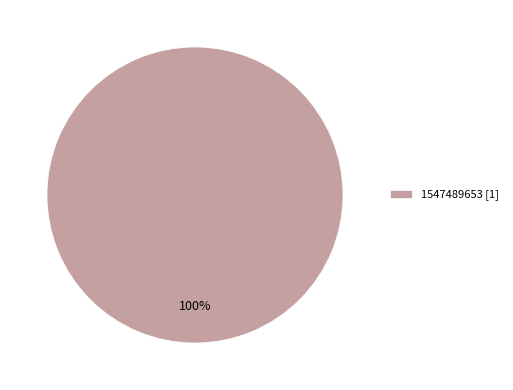

Does 1547489653 [1] account for over 50% of the chart?

Yes